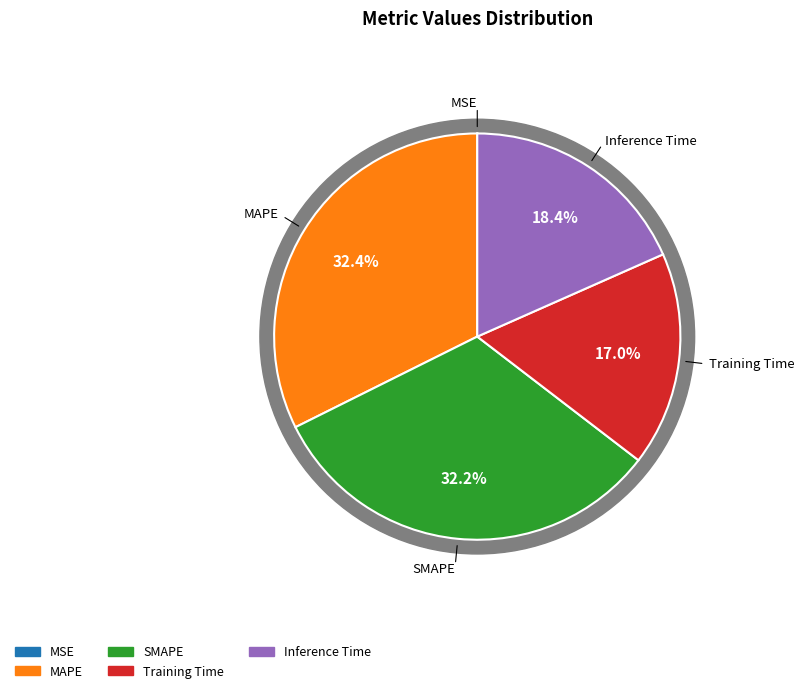

To the nearest percent, what is the difference between the largest and smallest slice percentages?

32%